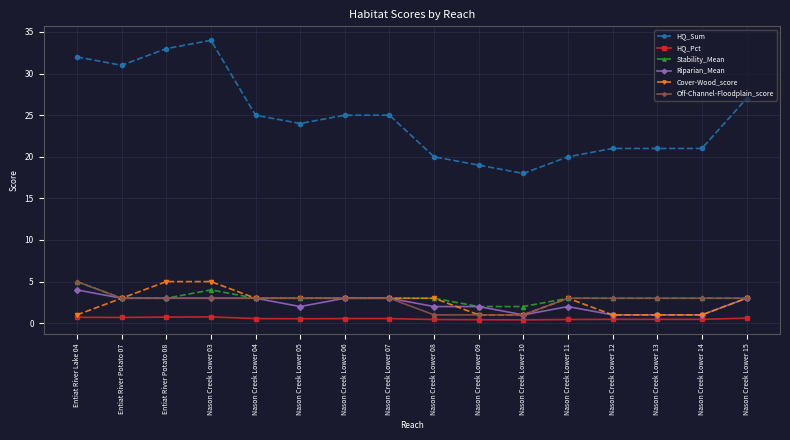

What is the greatest value displayed?

34.0